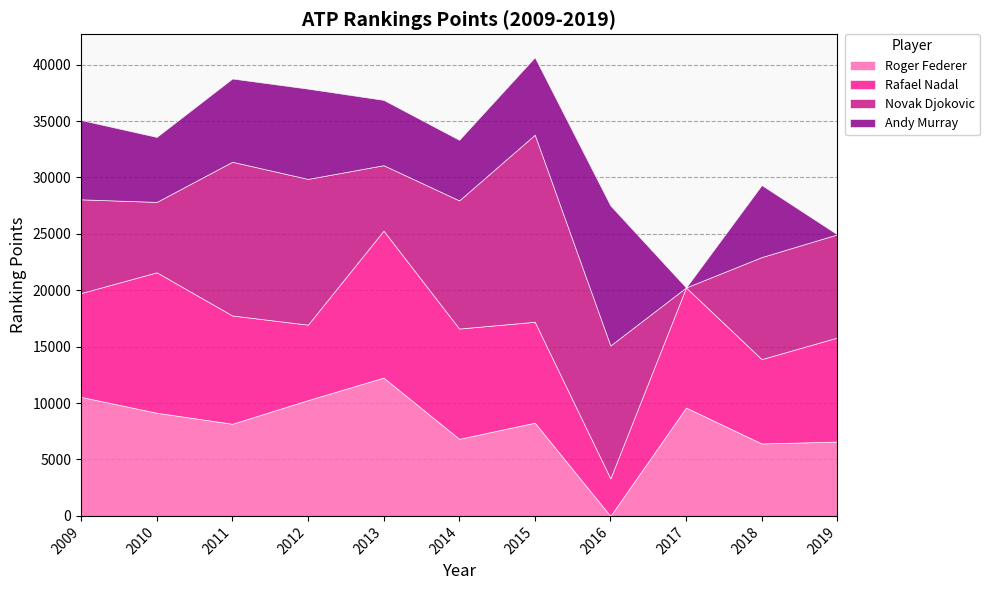

Count the number of categories in the chart.

11